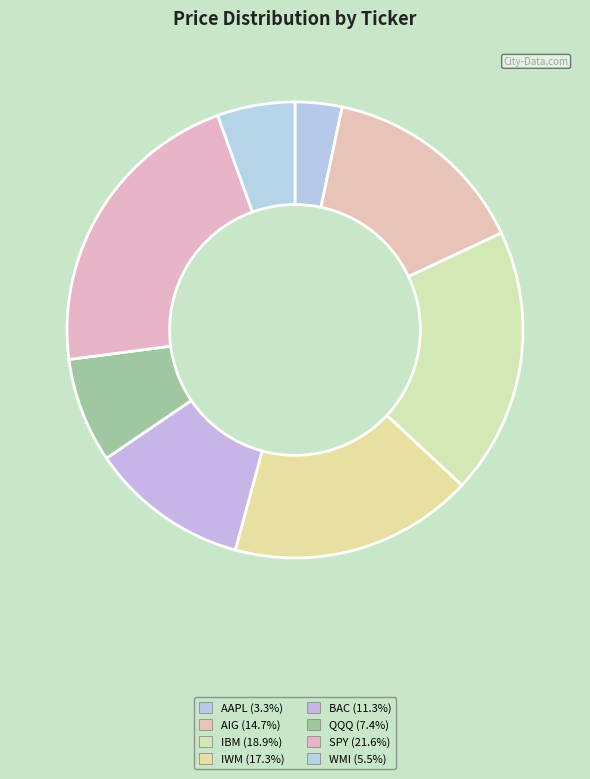

The QQQ slice represents 7% of the pie. True or false?

True